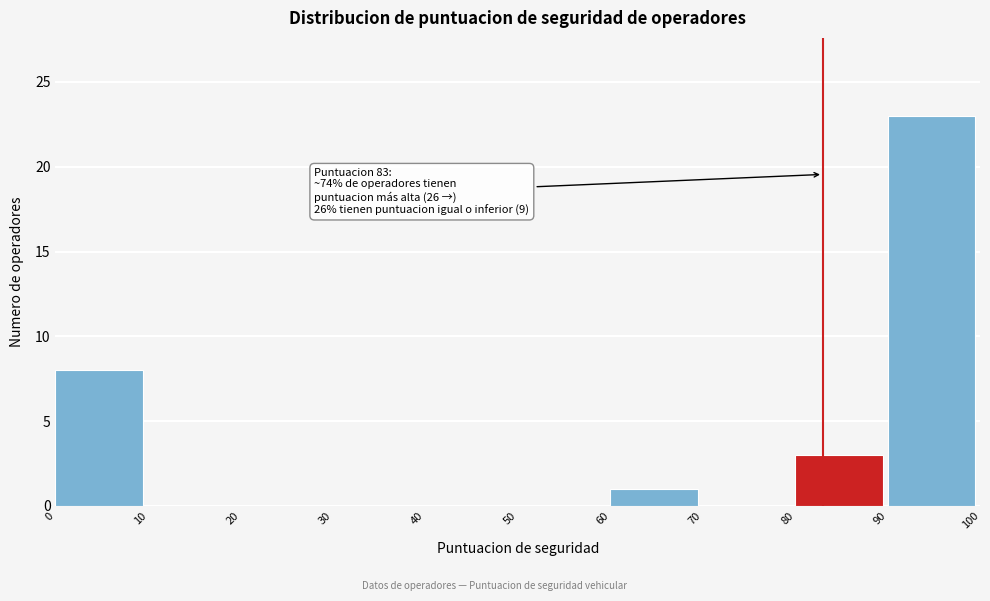

Over which range of the x-axis is the bar tallest?

90 to 100